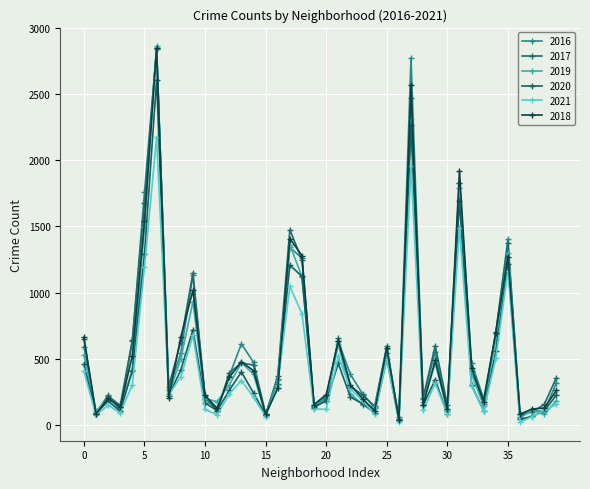

What is the value of the 2019 point at the 28th from the left?

2313